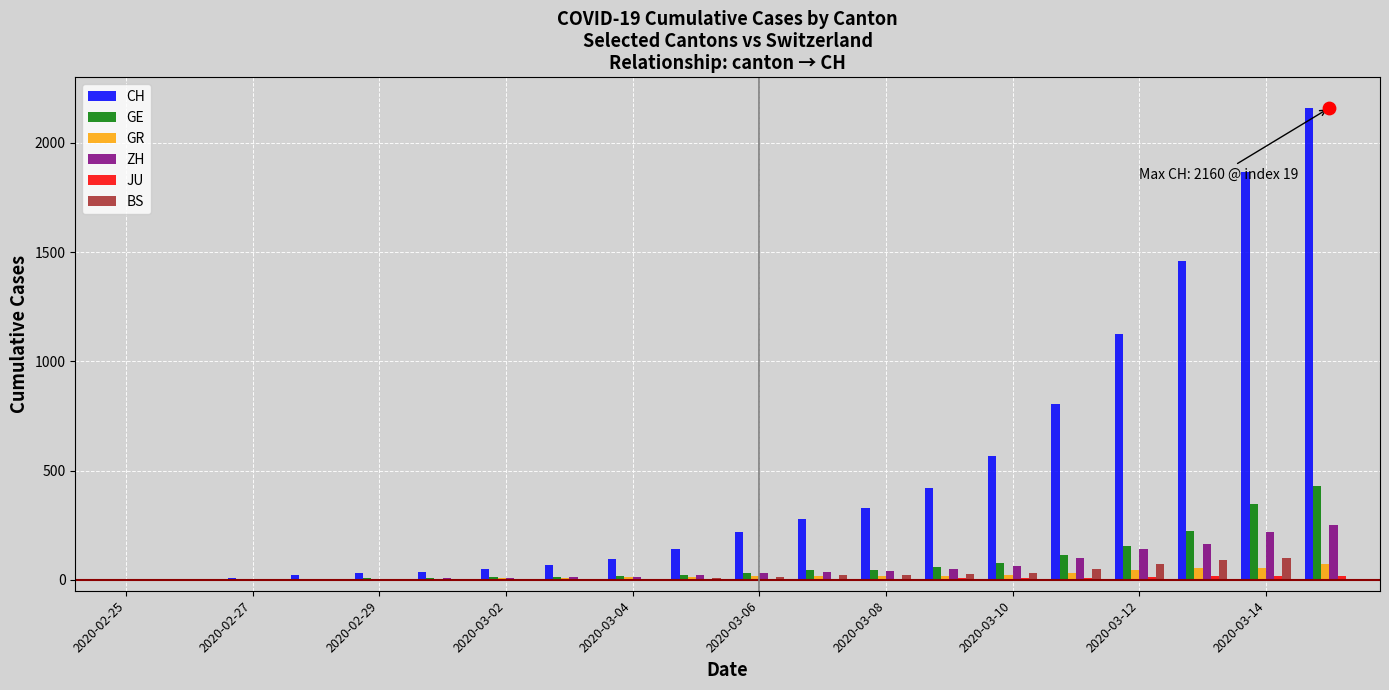

Which series contains the highest Y value?

CH